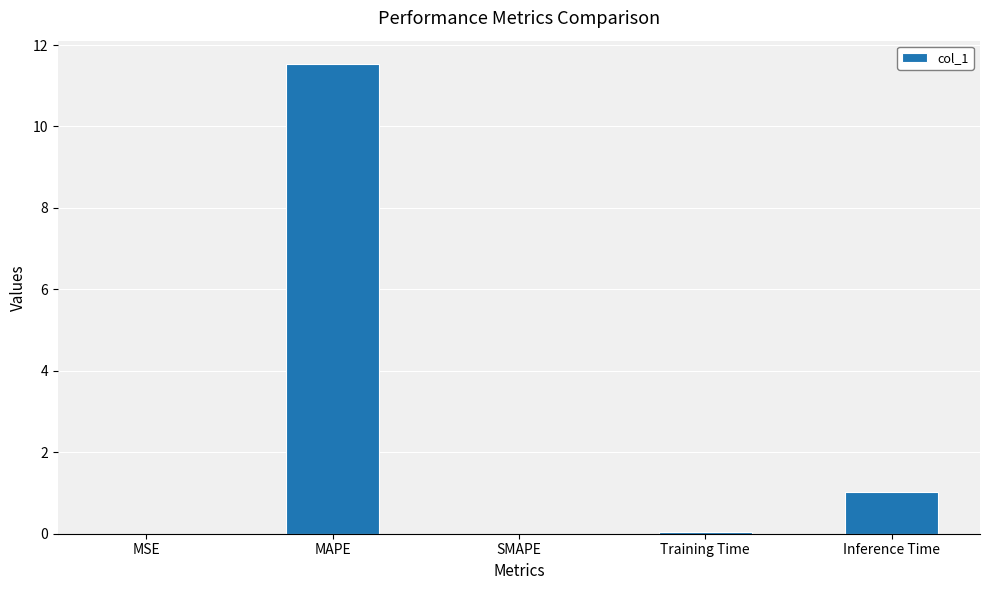

Are the bars grouped side by side (vs. stacked)?

No